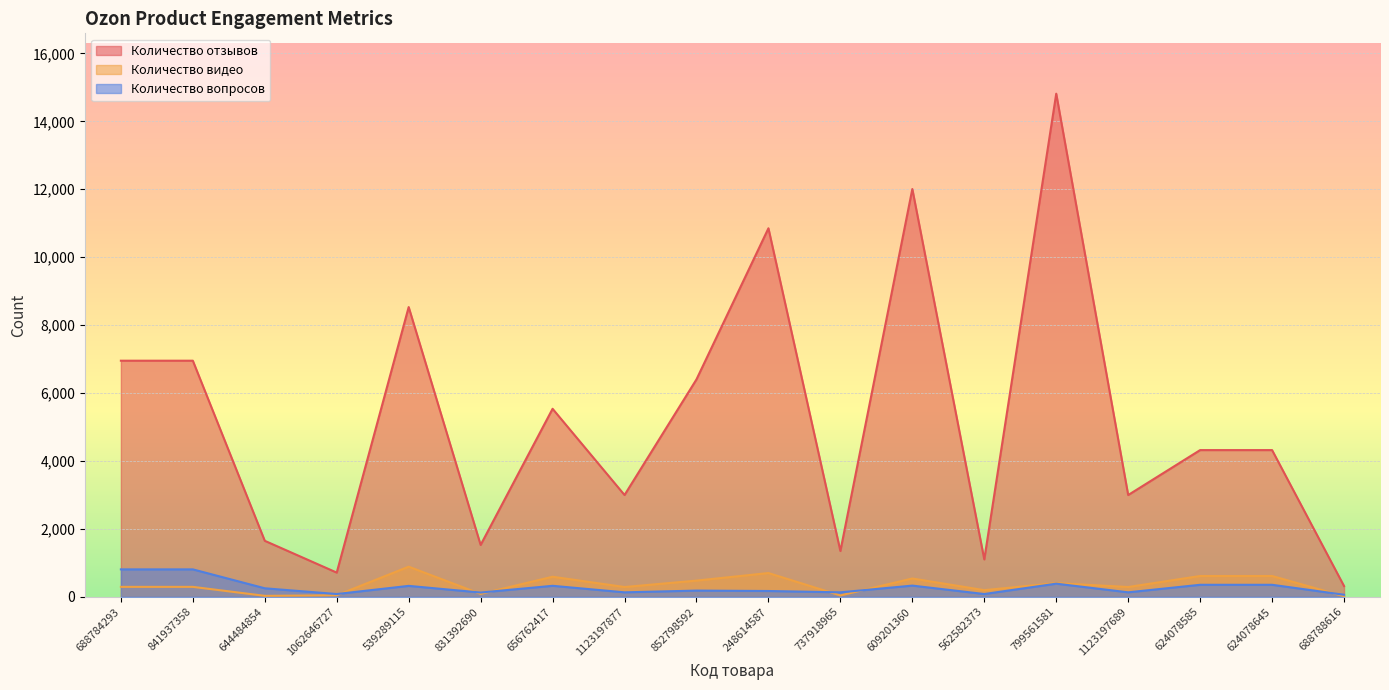

What is the approximate value of Количество вопросов at 737918965, to the nearest 50?

150